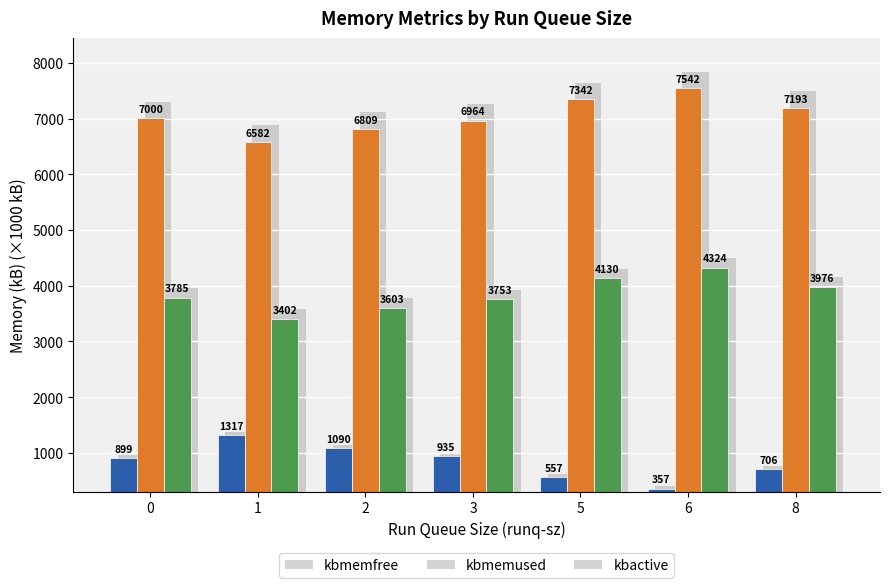

At which category is the sum across all series the highest?

6